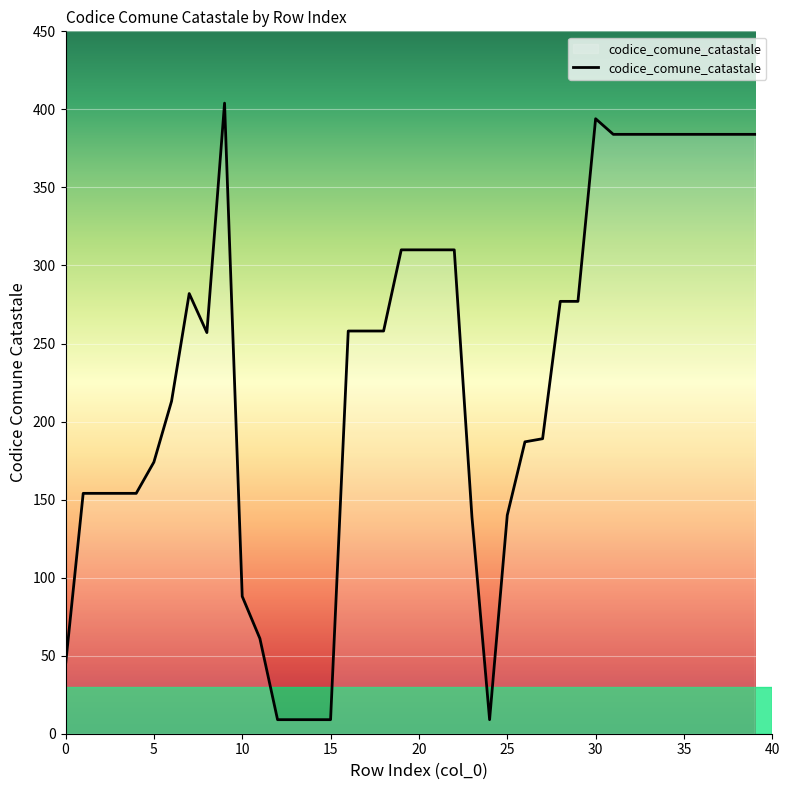

What is the minimum value shown in the chart?

9